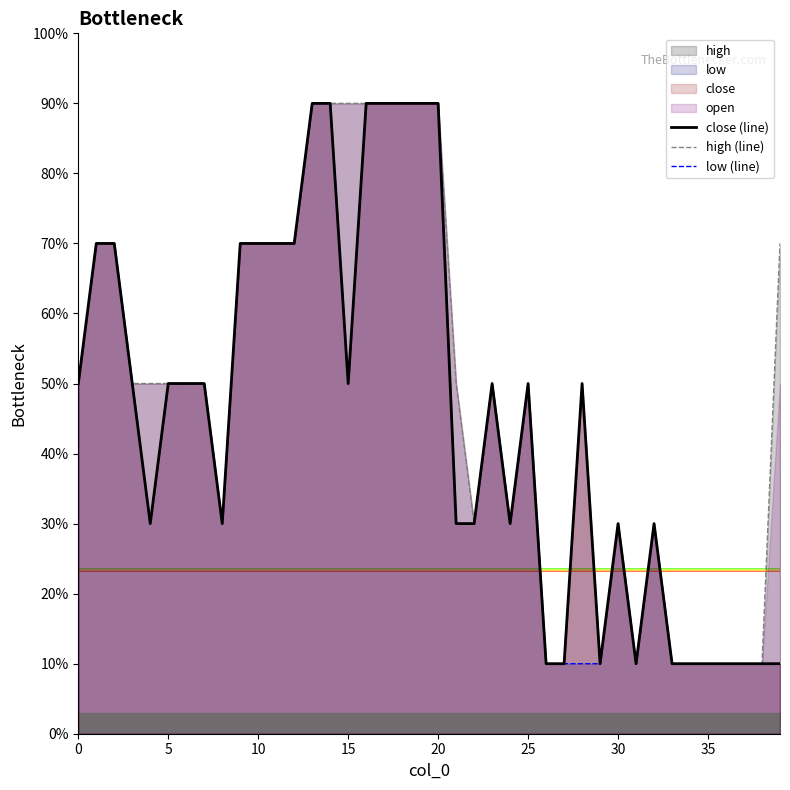

At which category is the sum across all series the highest?

13